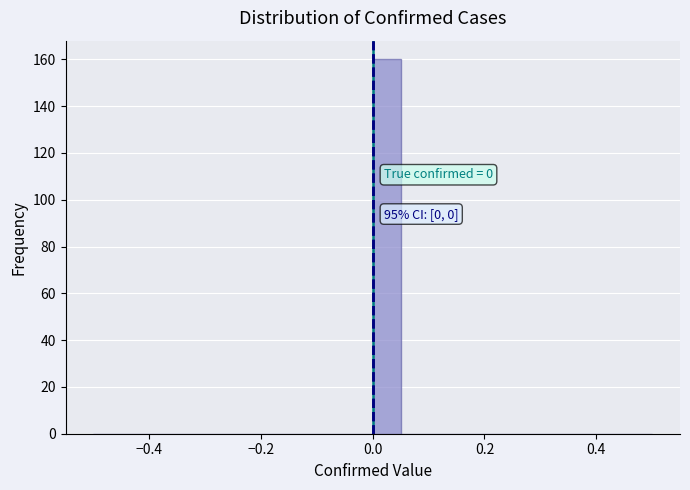

Around what value on the x-axis is the tallest bar? Give the approximate position of its centre, as read against the axis.

0.02